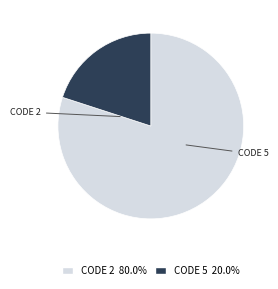

Does any single category account for the majority?

Yes